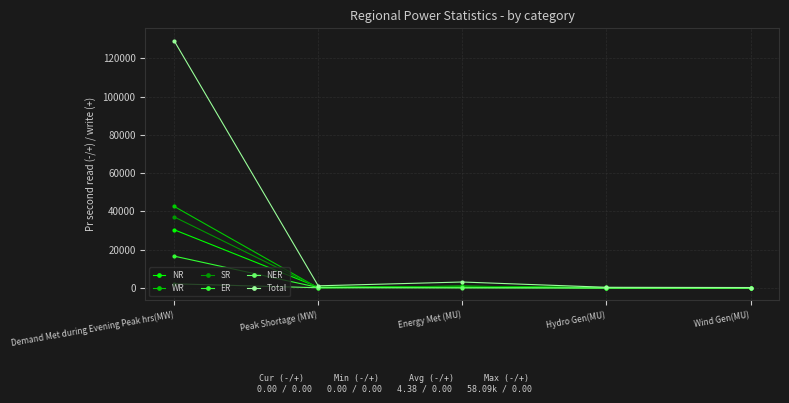

At how many categories does at least one series exceed 3822?

1